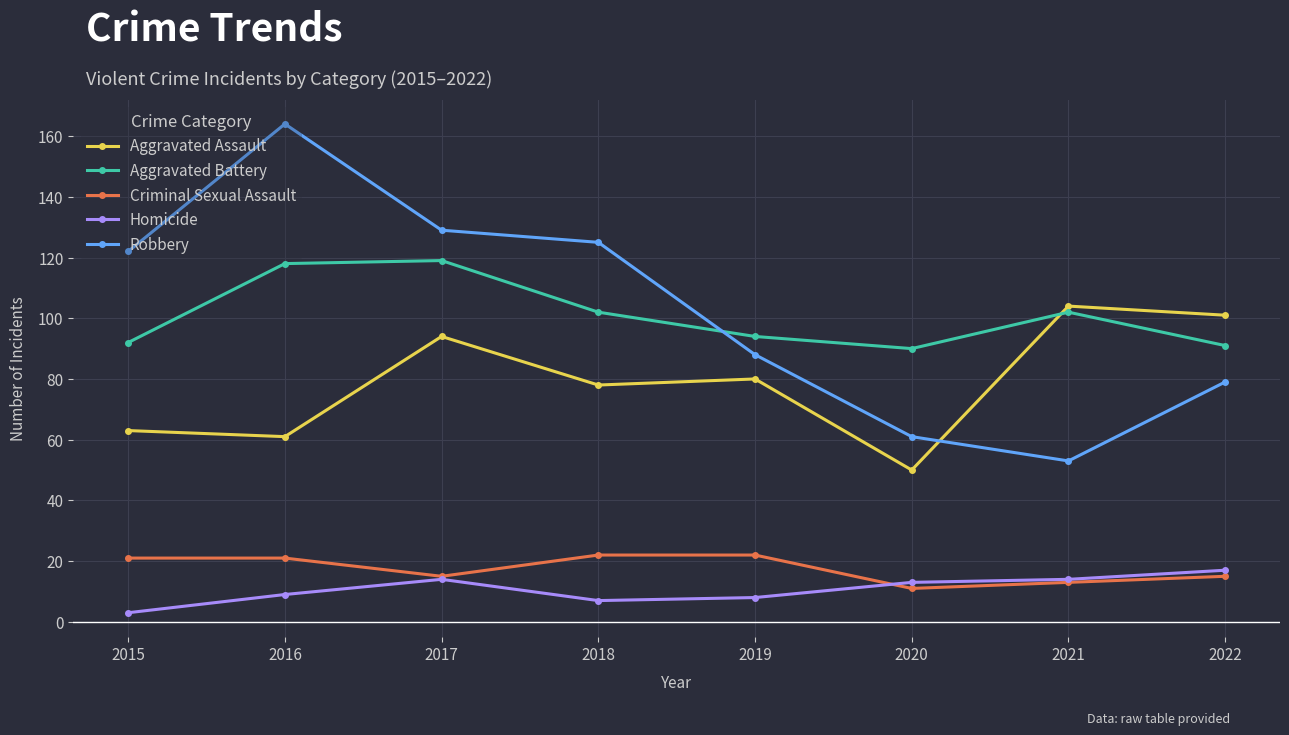

Reading left to right, extract all data points from this chart.

Aggravated Assault: 63	61	94	78	80	50	104	101
Aggravated Battery: 92	118	119	102	94	90	102	91
Criminal Sexual Assault: 21	21	15	22	22	11	13	15
Homicide: 3	9	14	7	8	13	14	17
Robbery: 122	164	129	125	88	61	53	79